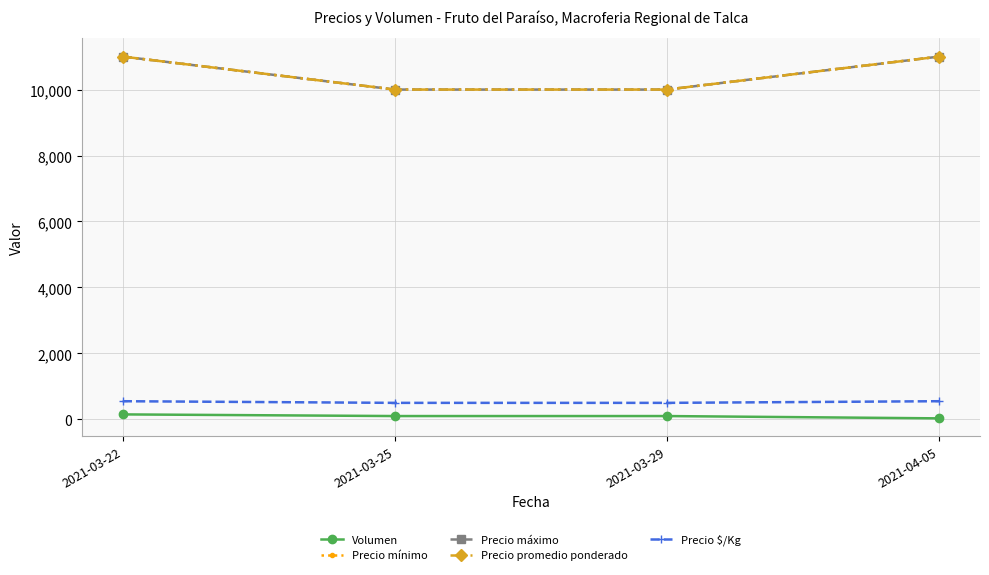

What is the label of the 1st point from the right?

2021-04-05